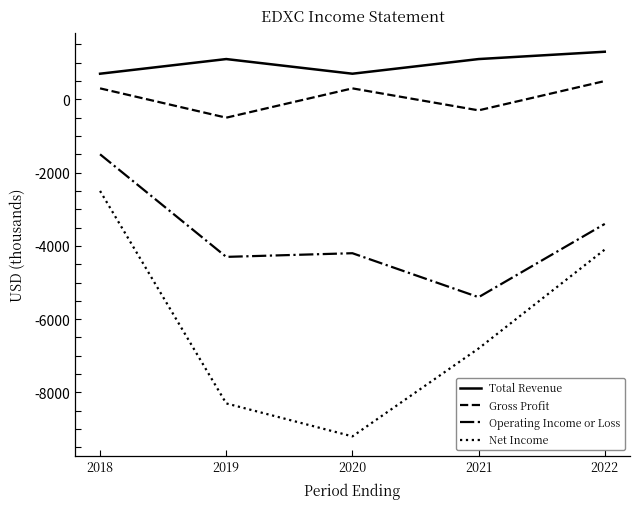

True or false: Operating Income or Loss and Net Income cross at least once.

False